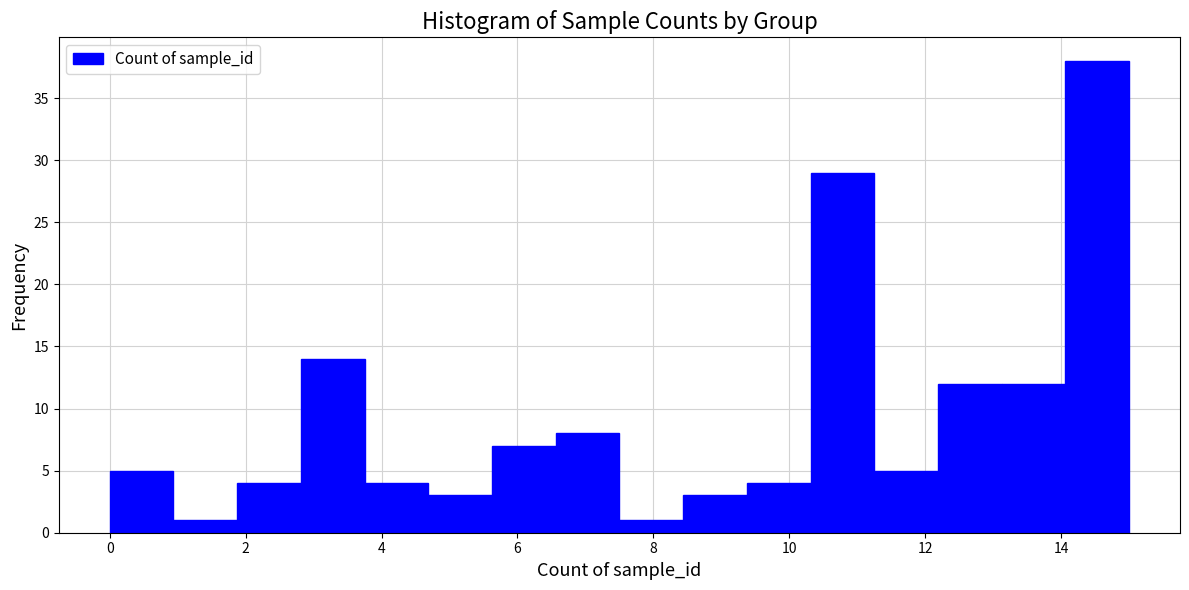

Over which range of the x-axis is the bar tallest?

14.0 to 15.0